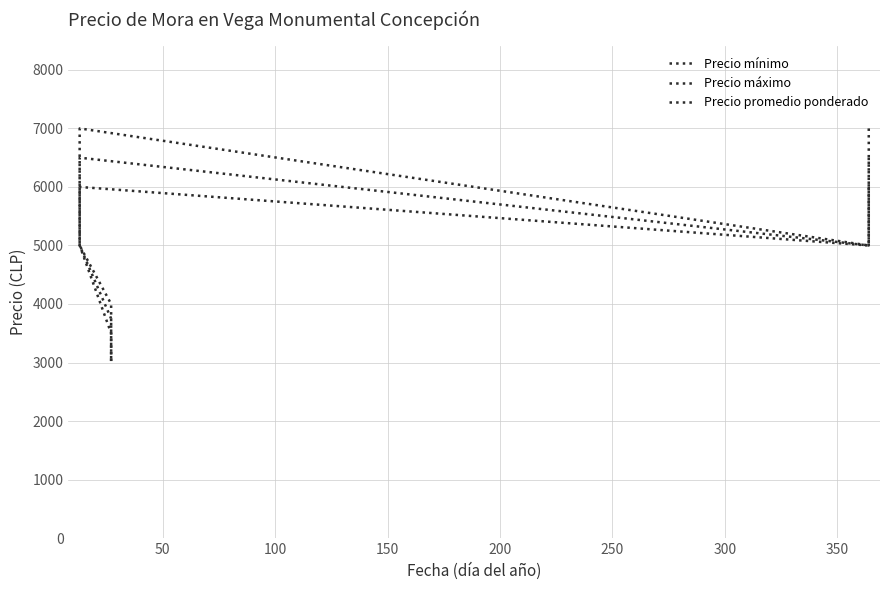

How many series are shown in this chart?

3